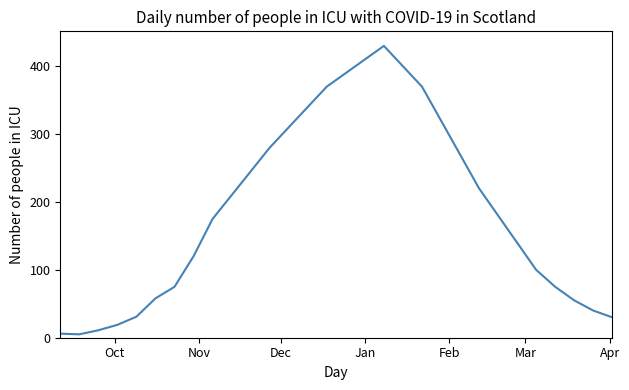

What is the difference between the maximum and minimum values?

425